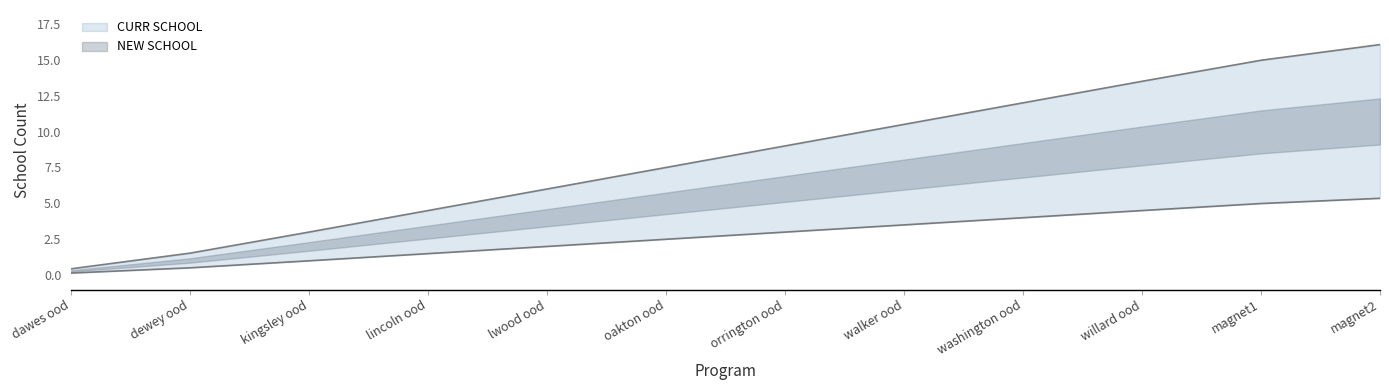

What is the difference between the maximum and minimum values in the CURR SCHOOL series?

15.6